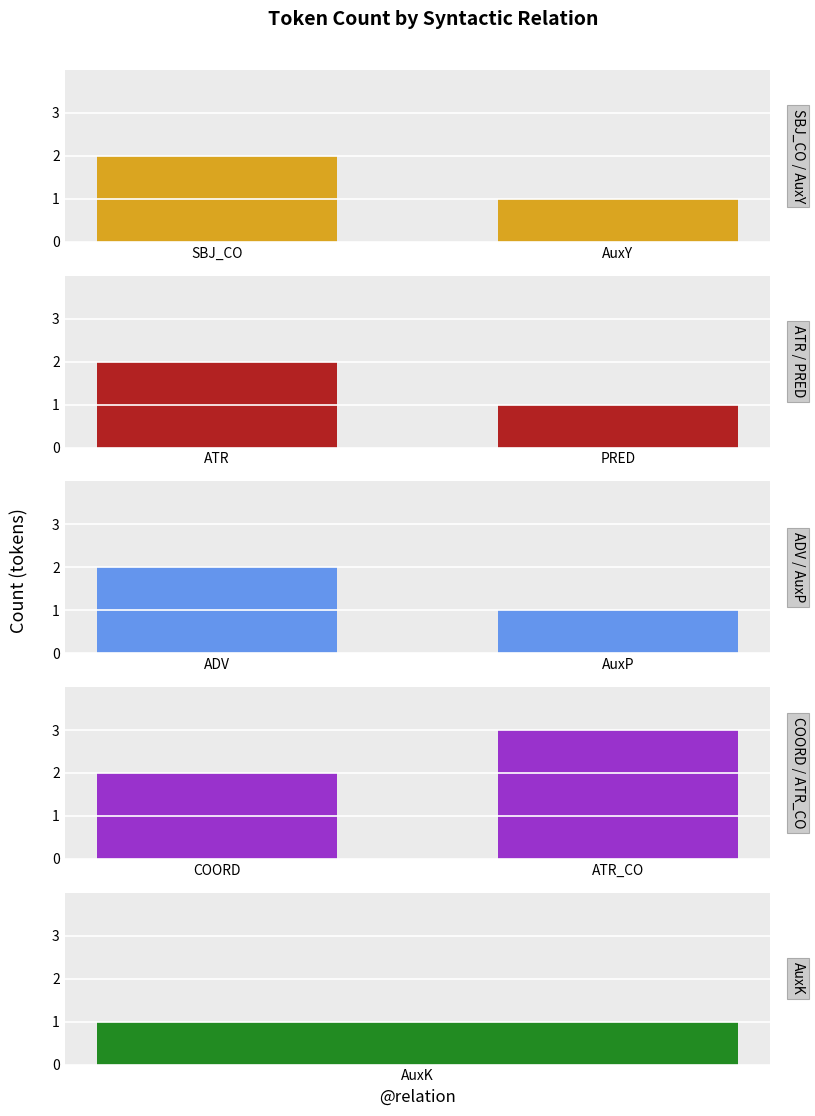

What is the value of the SBJ_CO / AuxY bar at the 2nd from the left?

1